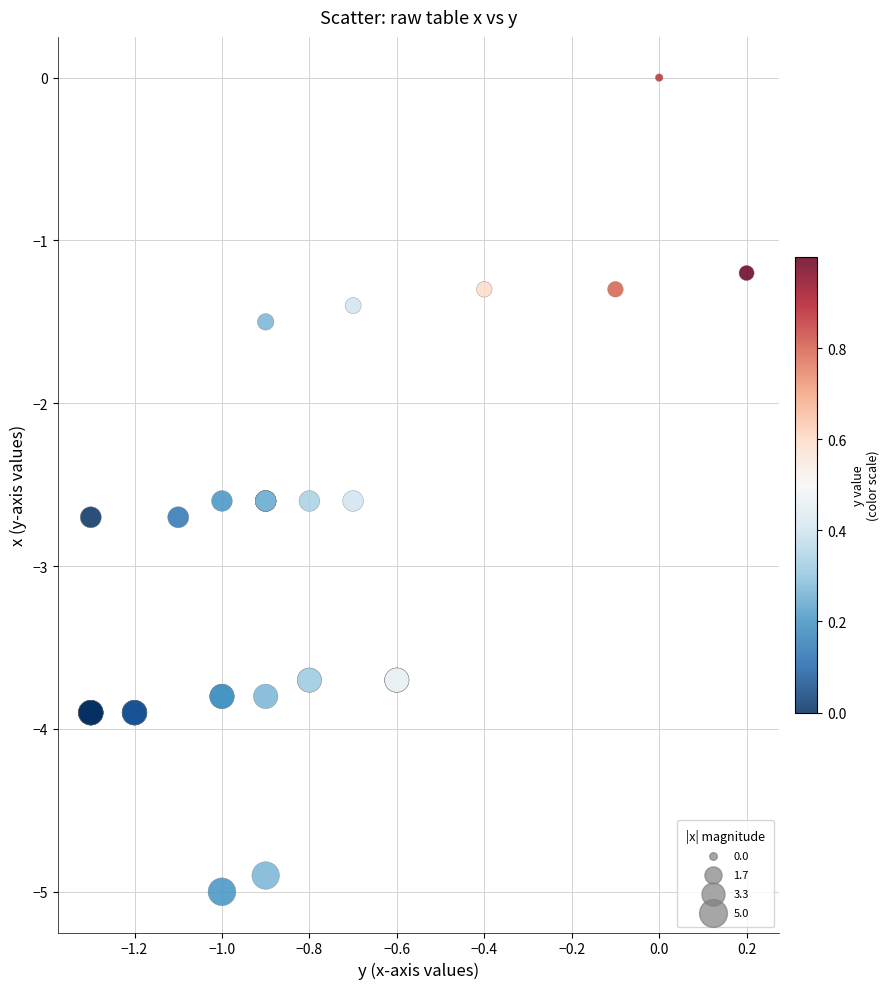

What Y value in the scatter plot is closest to -2?

-1.5